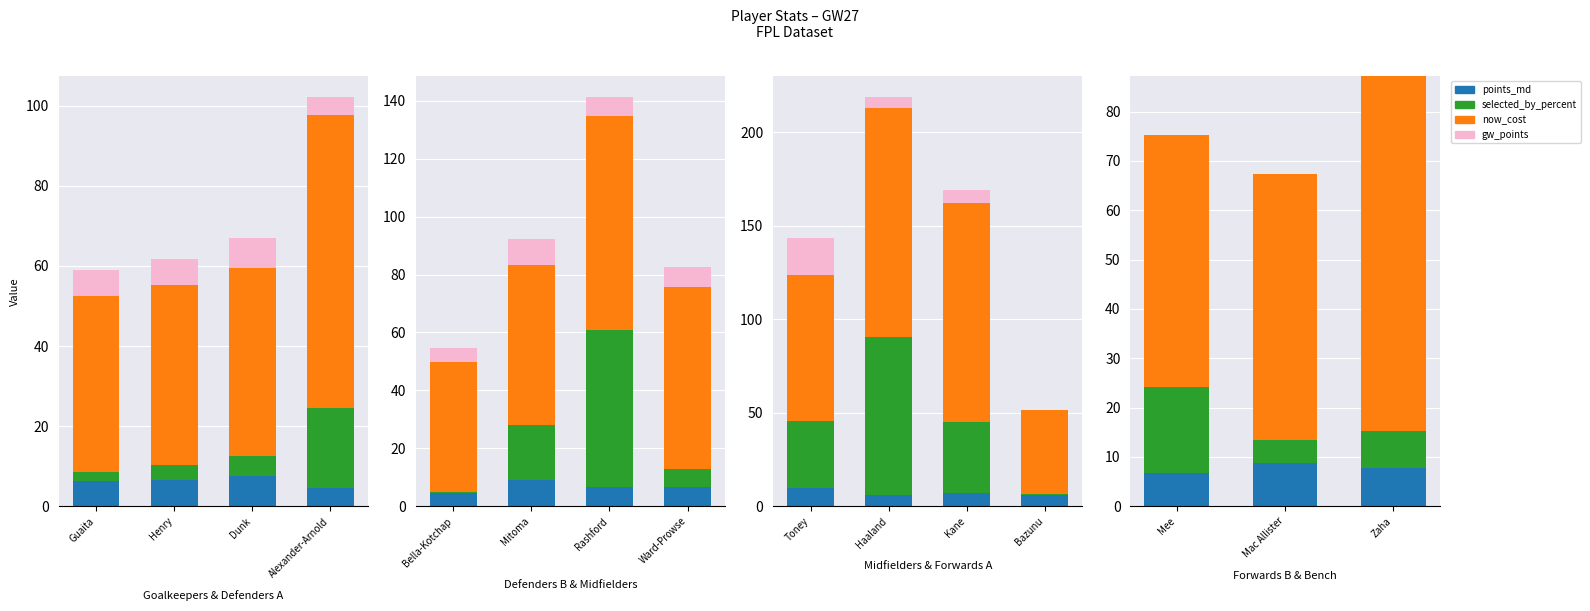

What position from the left is Henry?

2